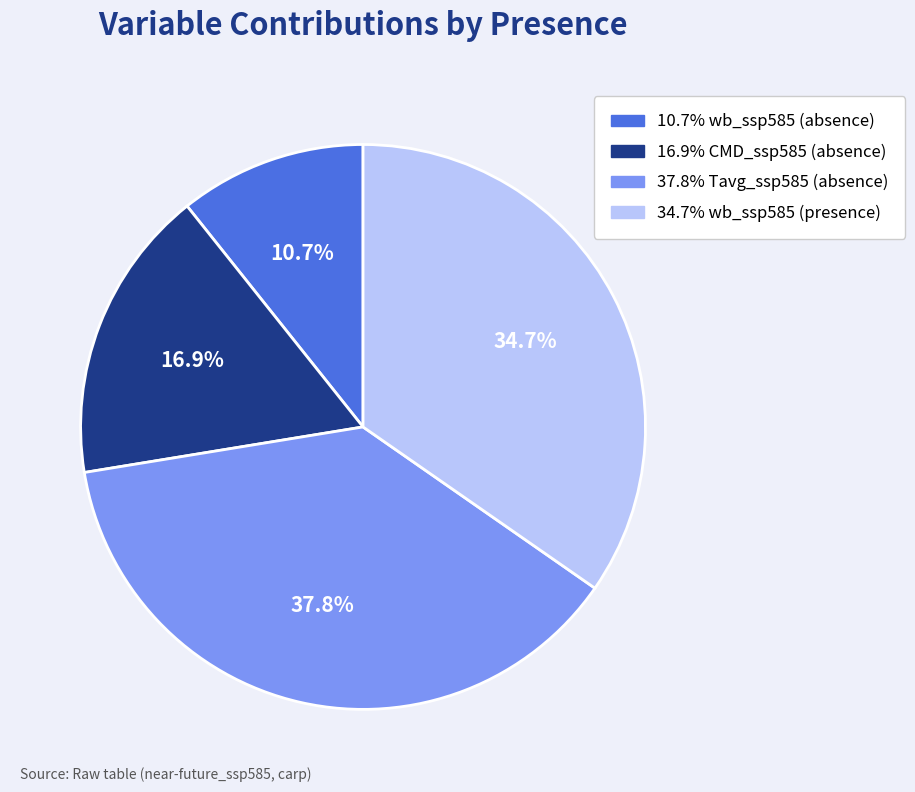

Is there any slice that represents more than half of the pie?

No